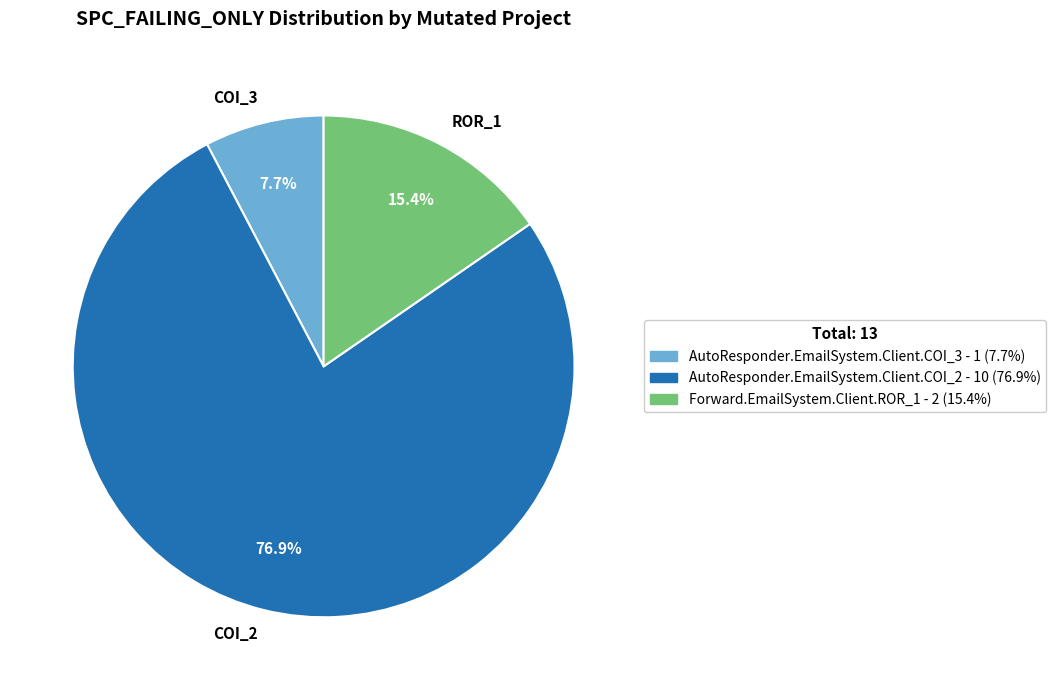

Between COI_2 and ROR_1, which is larger?

COI_2